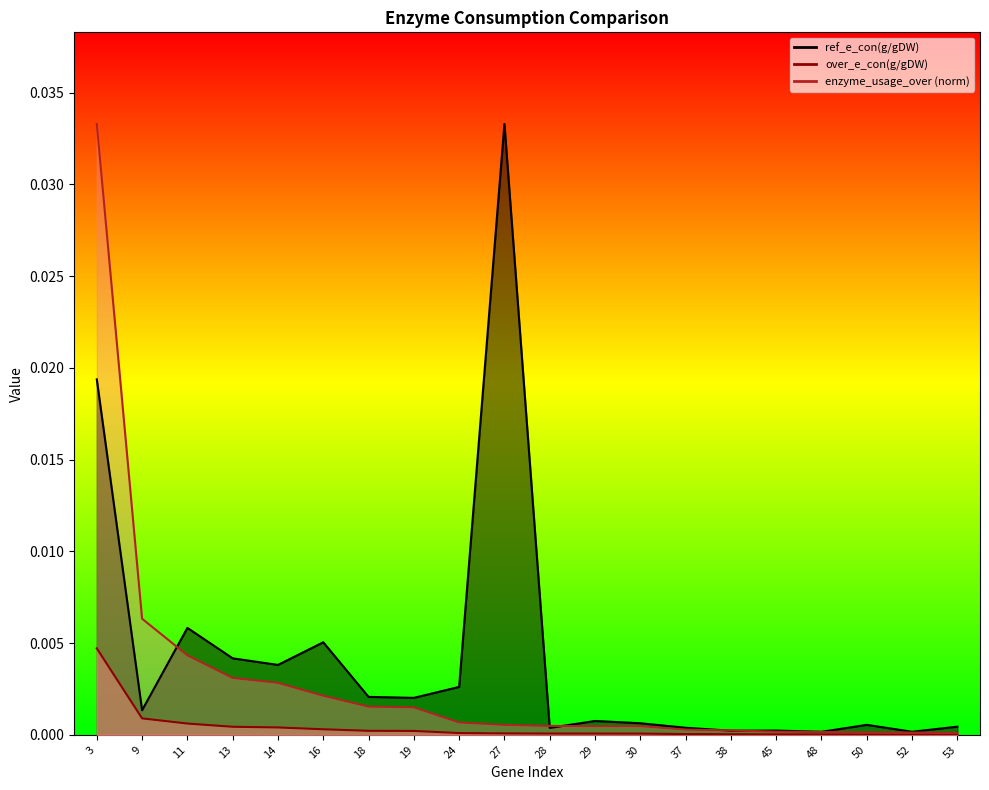

Is it true that ref_e_con(g/gDW) equals 0.0 at 29?

True